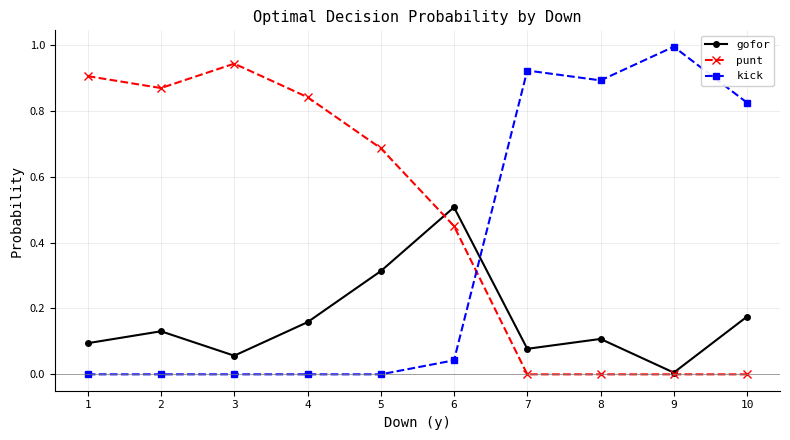

Between which two adjacent categories do kick and gofor first intersect?

6 and 7